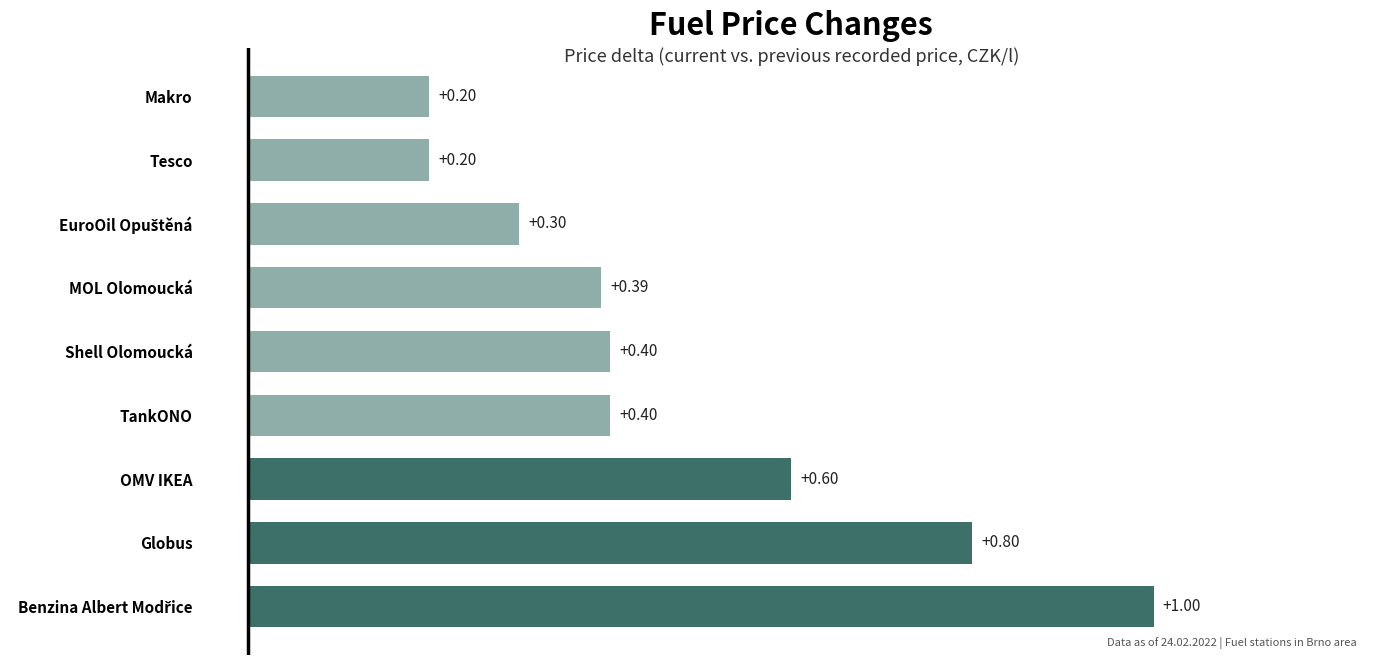

Between Shell Olomoucká and OMV IKEA, which is larger?

OMV IKEA